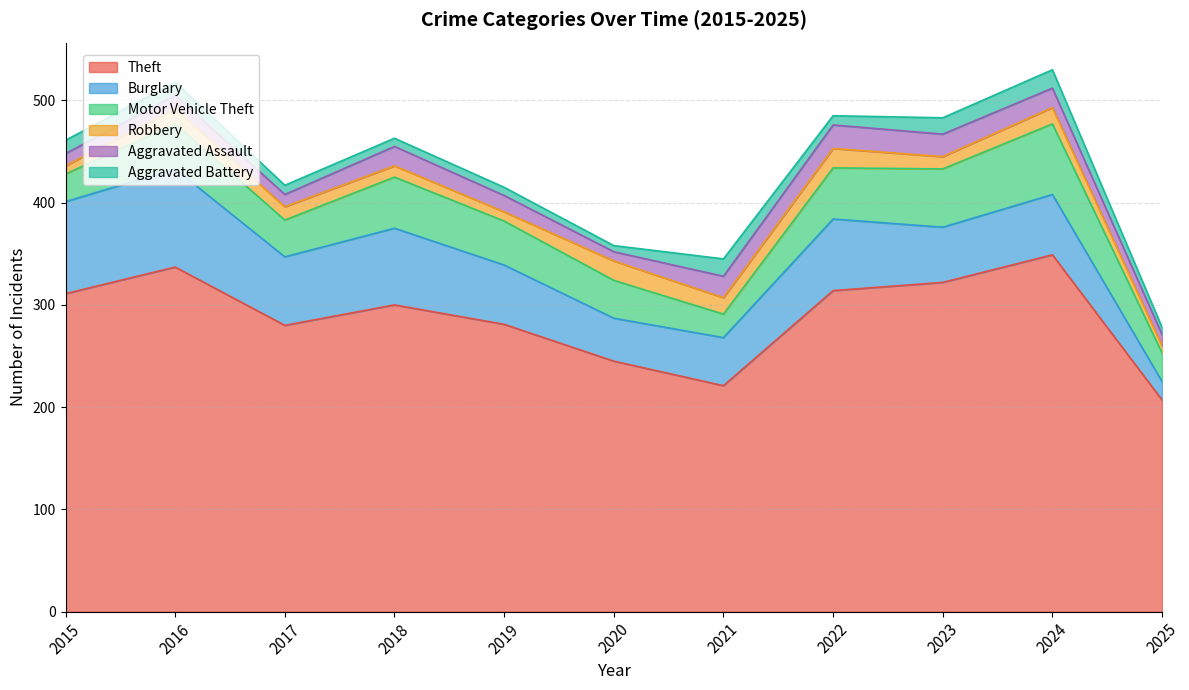

At which label is Aggravated Assault closest to 16?

2019